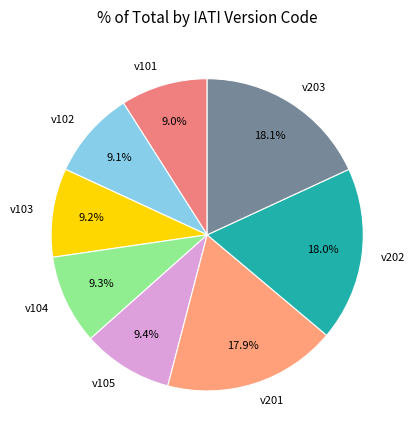

What percentage do v105 and v202 together represent?

27.4%